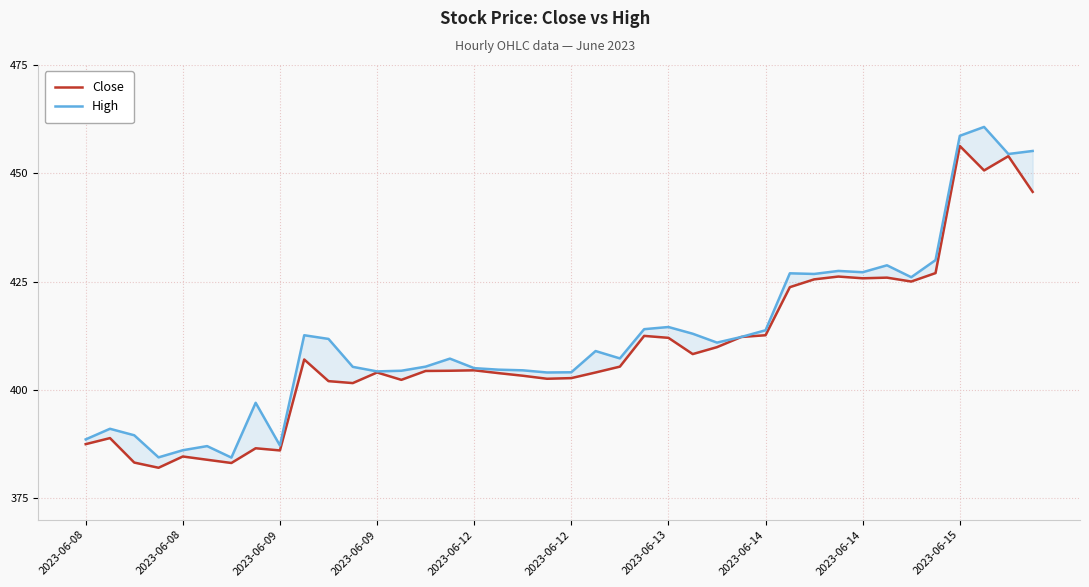

The High series shows 87.8 at 30. True or false?

False